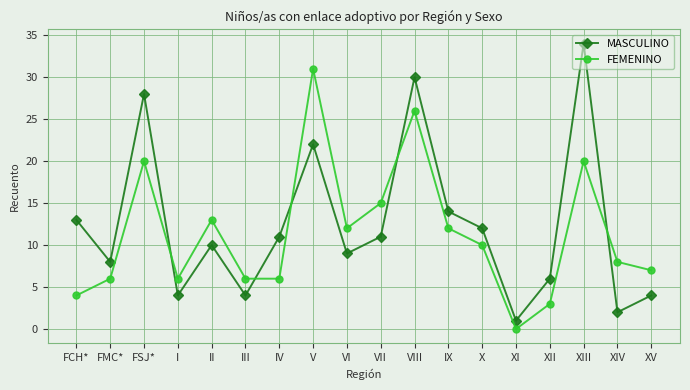

List the series in order of their peak value, lowest first.

FEMENINO, MASCULINO